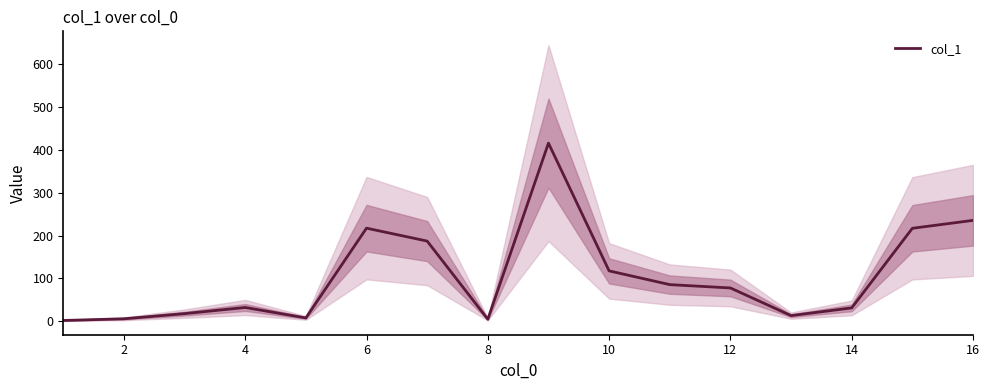

The col_1 series shows 235.8 at 16. True or false?

True